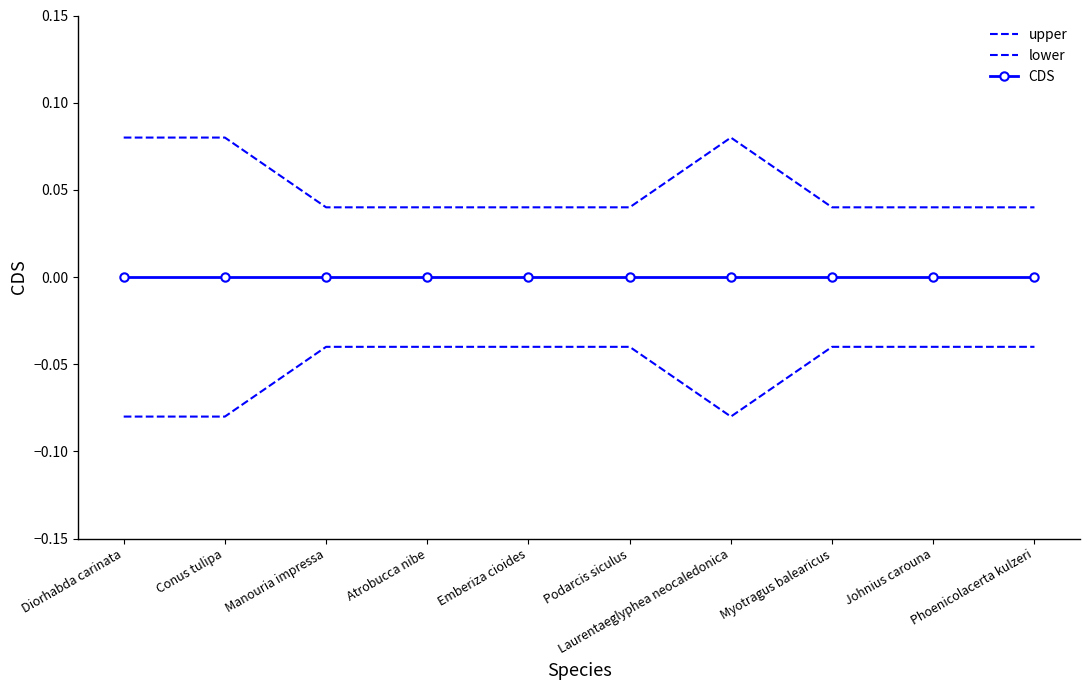

True or false: CDS and lower cross at least once.

False